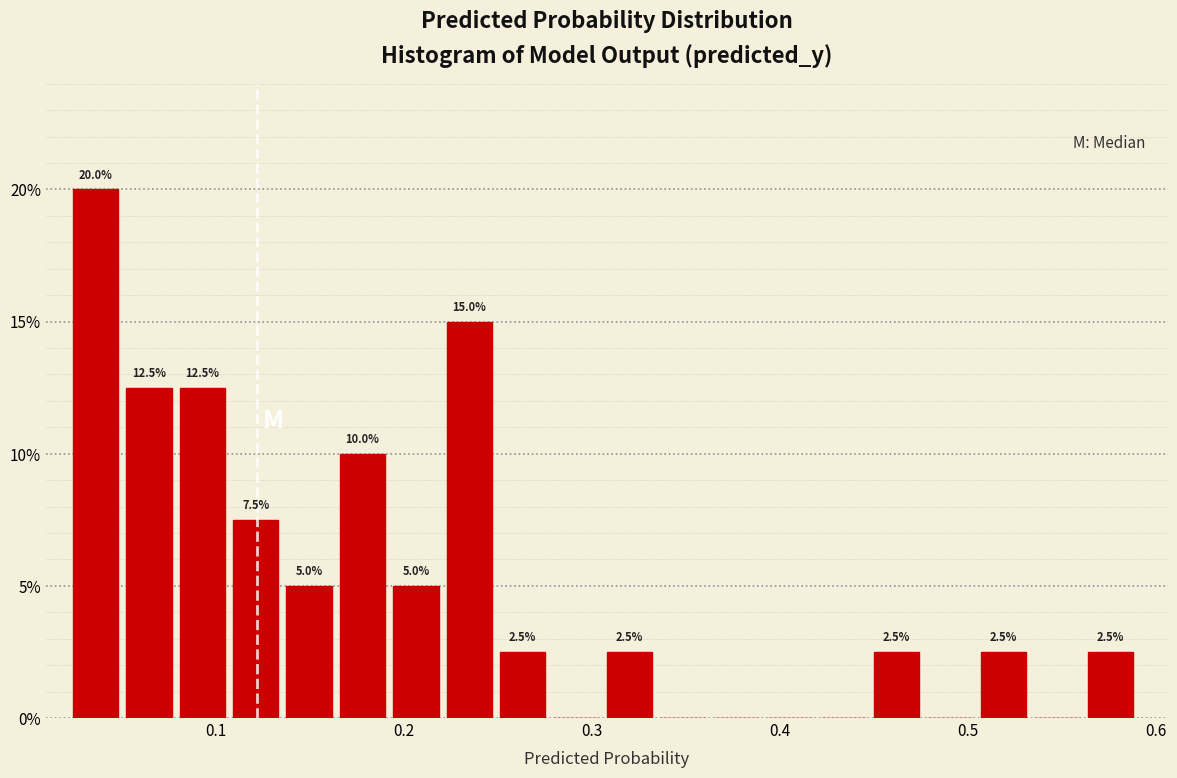

Read against the x-axis, roughly where is the centre of the tallest bar?

0.04